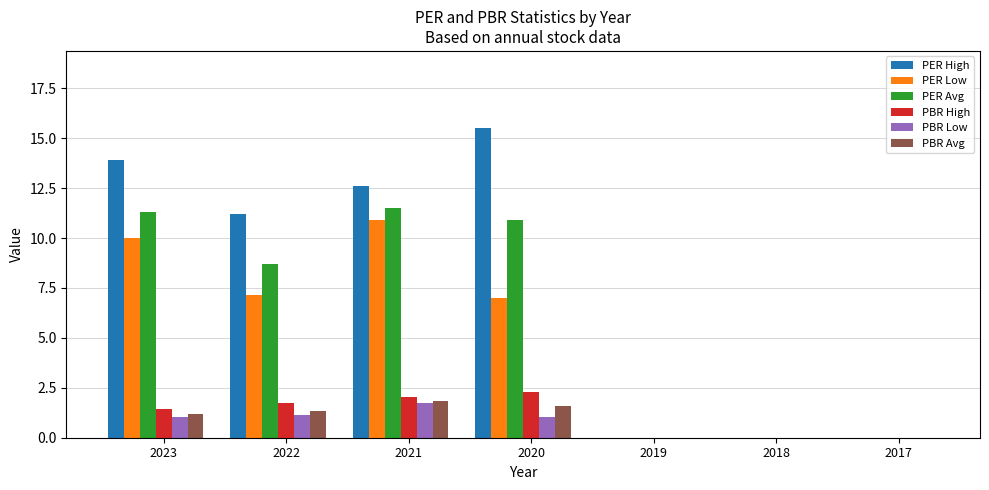

The PBR High series shows 2.3 at 2020. True or false?

True